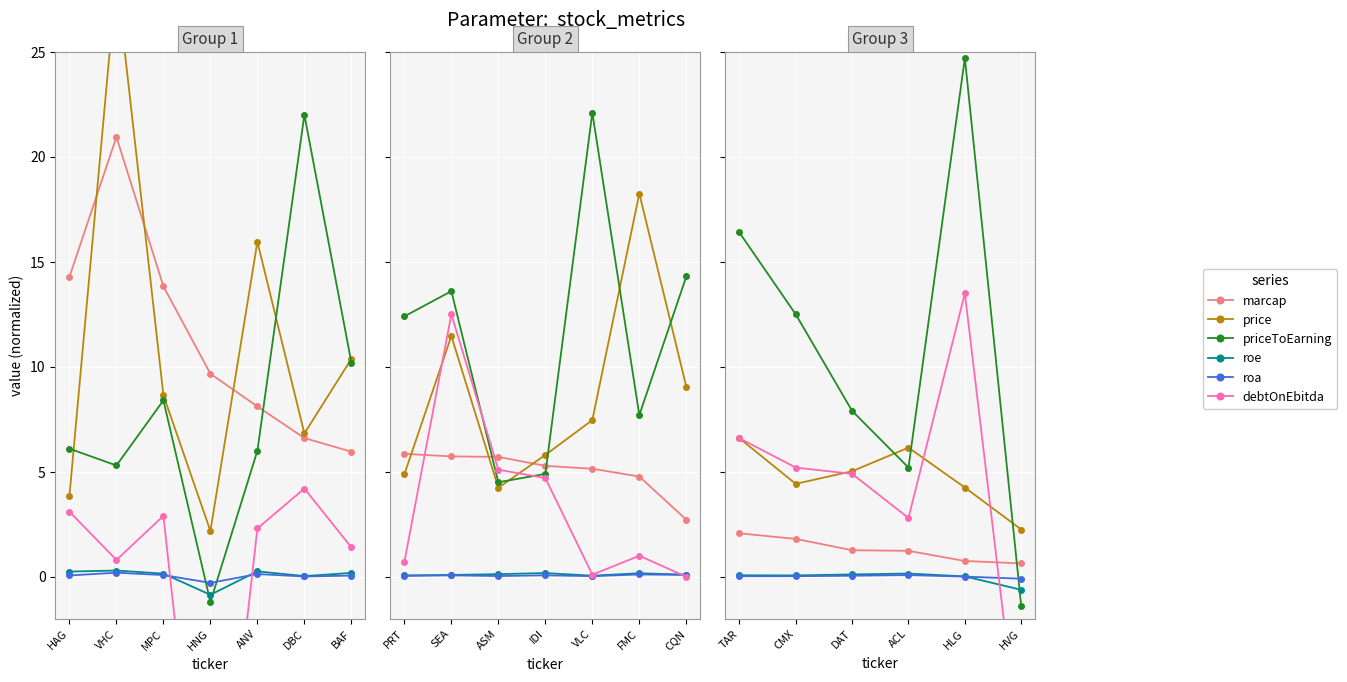

What is the label of the 3rd point from the left?

DAT